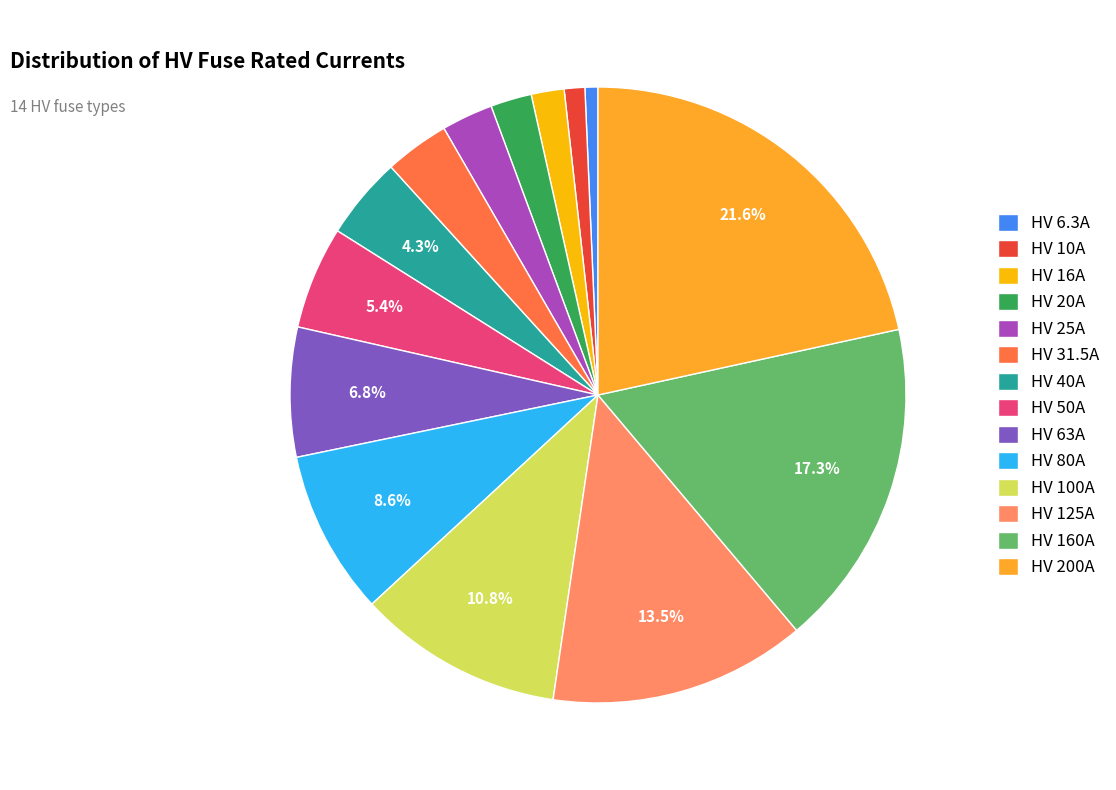

What is the largest slice in the pie chart?

HV 200A